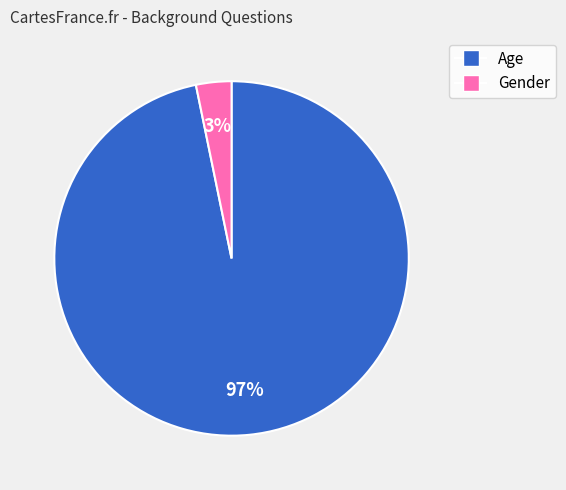

Is Gender the majority of the pie?

No